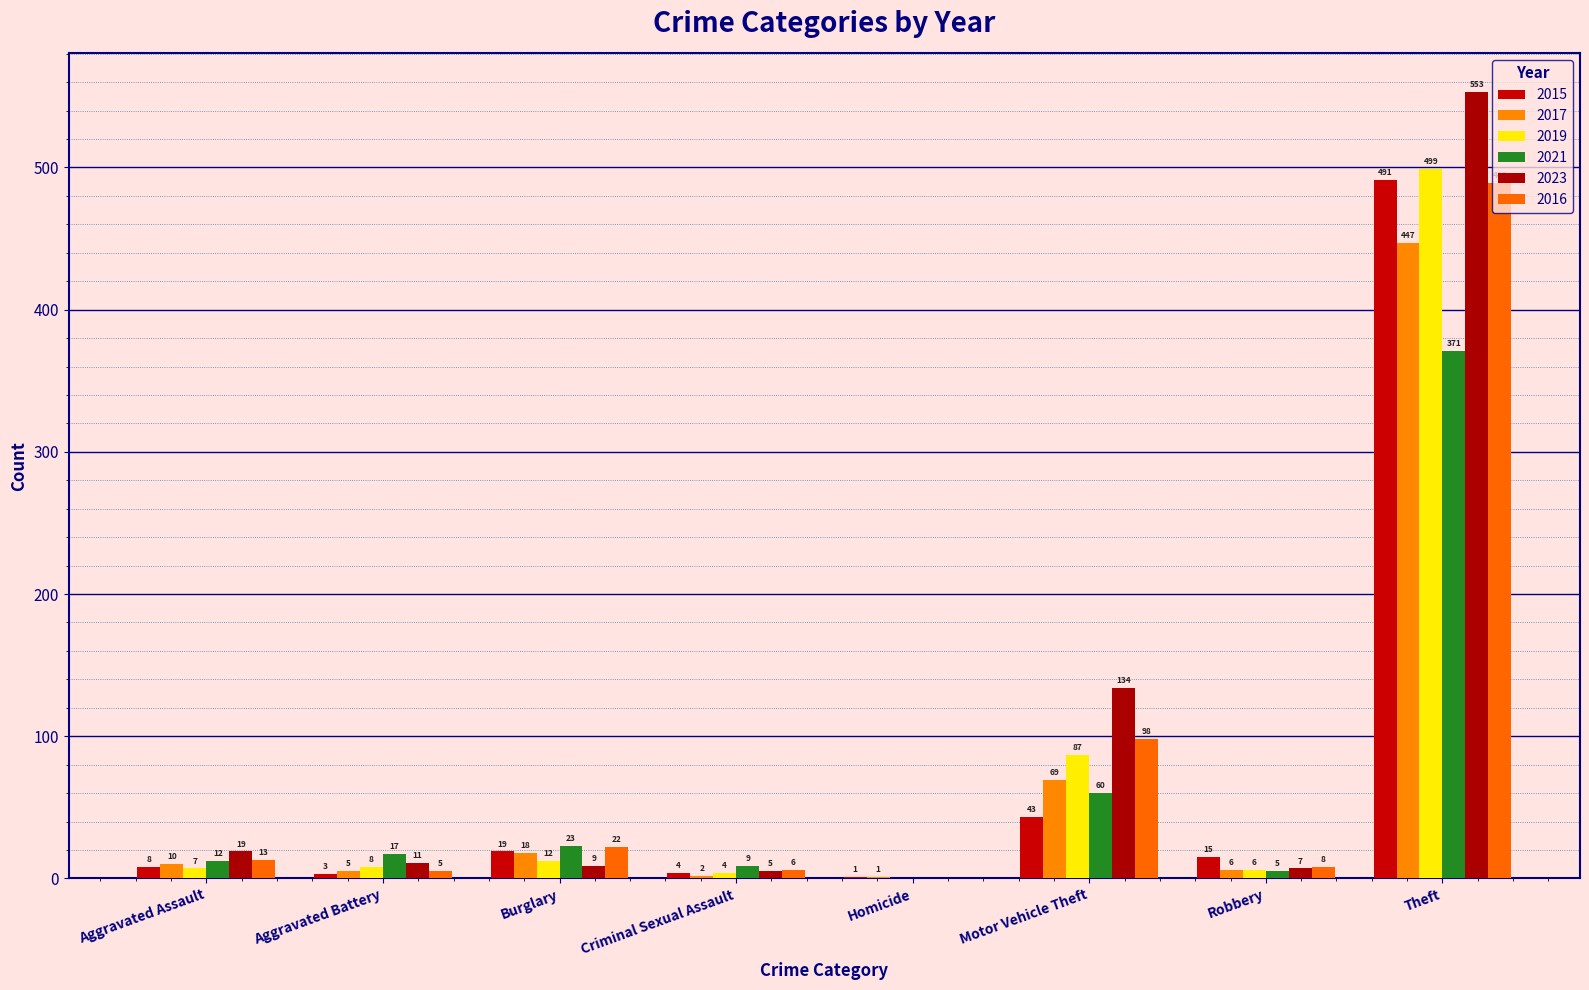

How many distinct data groups are displayed?

6